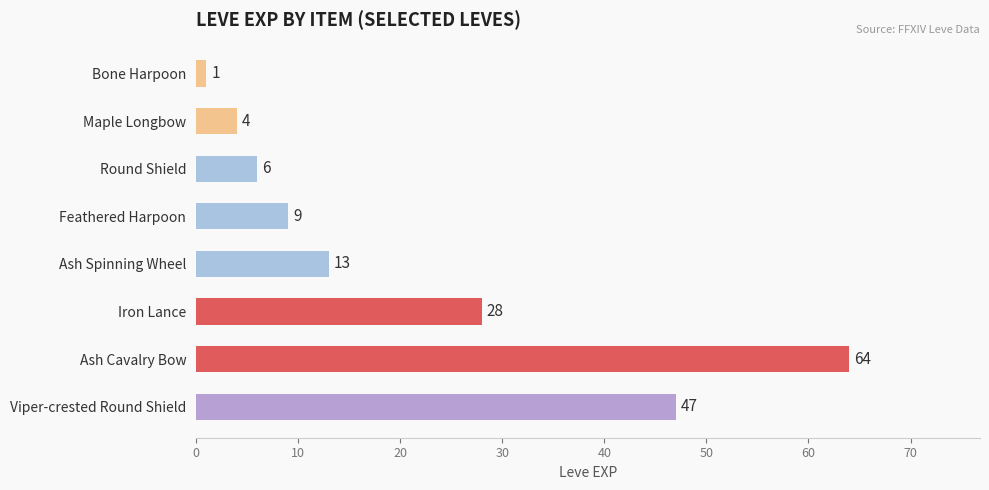

True or false: the data shows 3 at Feathered Harpoon.

False